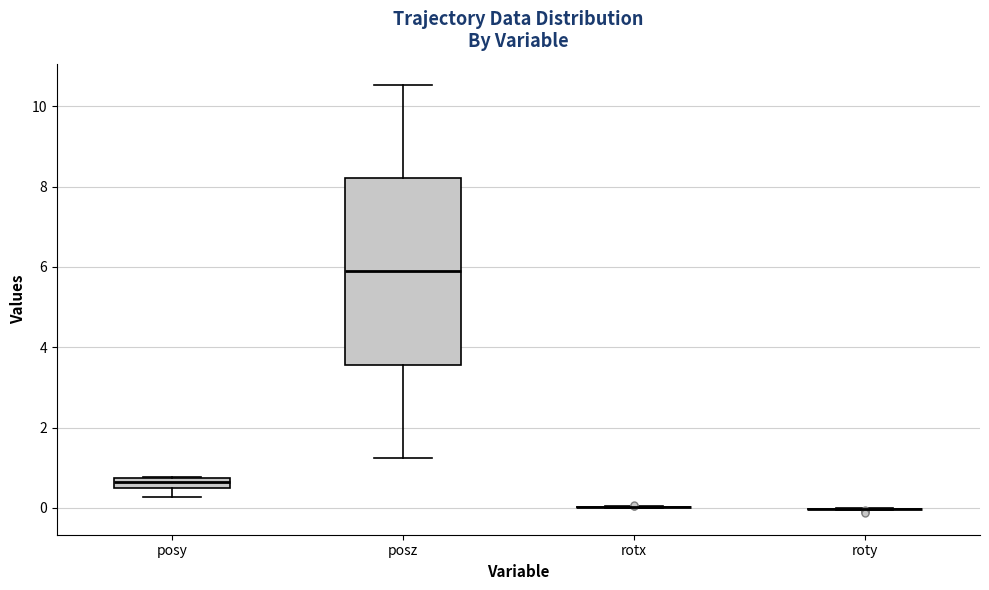

Where does the lower whisker of the box for posy end on the y-axis? The values are not printed on the chart, so give them approximately, as read against the axis.

0.2